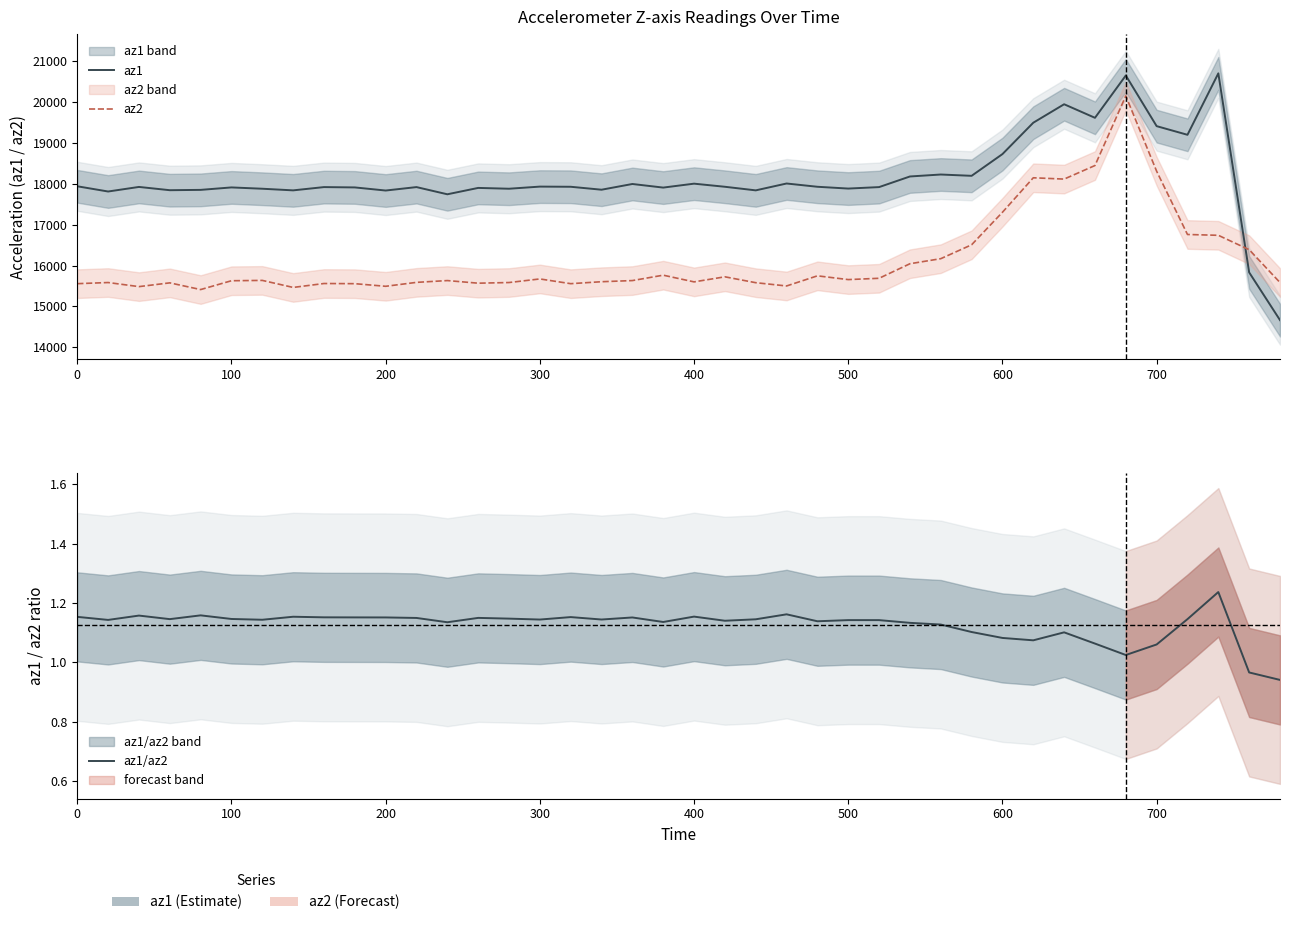

What is the value of the az2 point at the 25th from the left?

15748.0